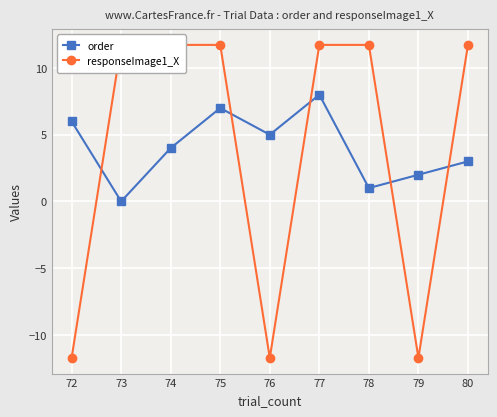

What is the minimum value shown in the chart?

-11.7